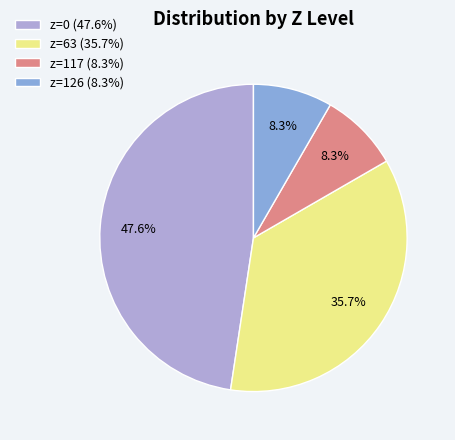

Approximately how many times larger is the value at z=0 (47.6%) compared to z=63 (35.7%)?

1.3